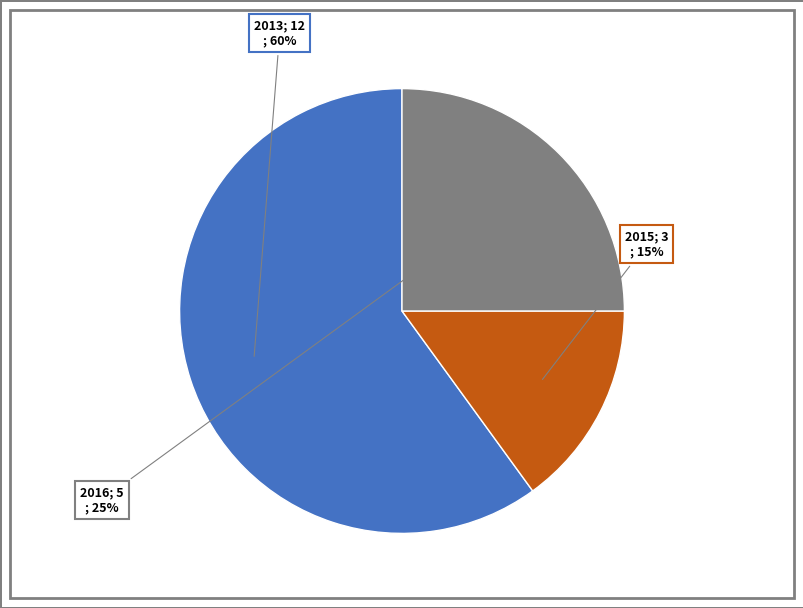

Is there any slice that represents more than half of the pie?

Yes